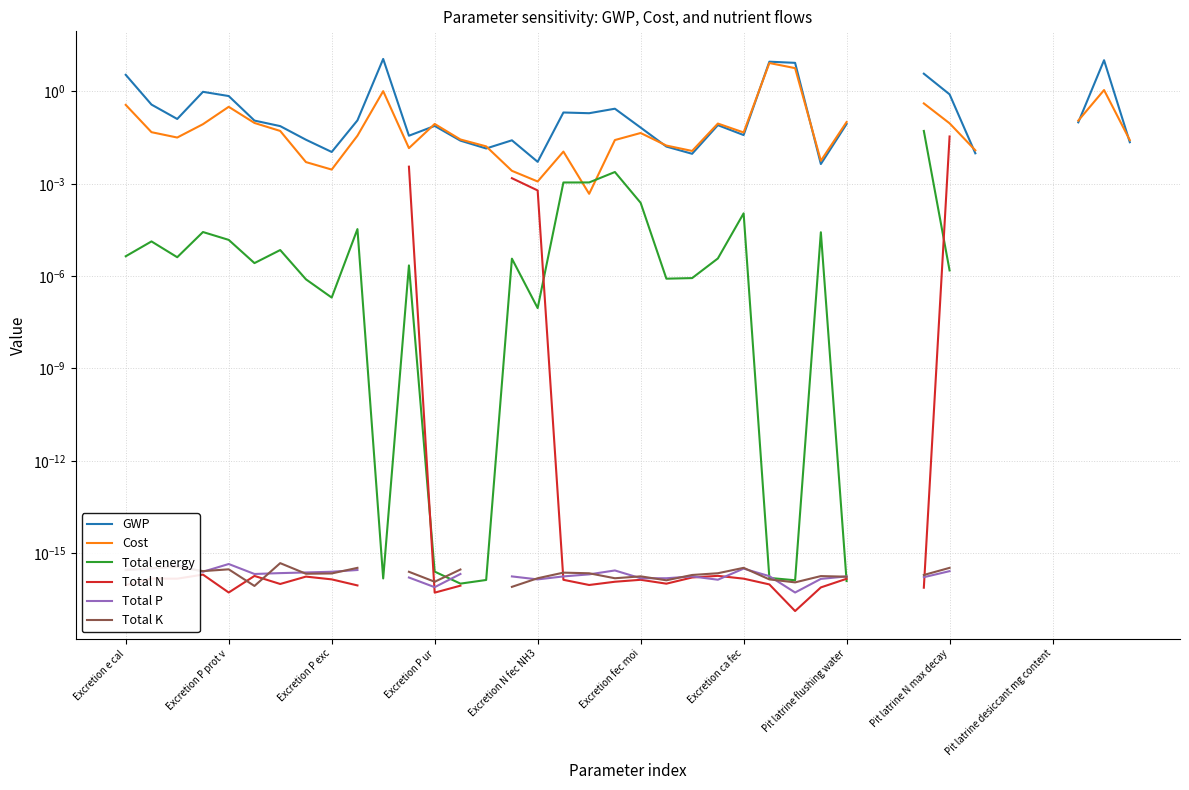

Between which two adjacent categories do Total energy and Total N first intersect?

11 and 12